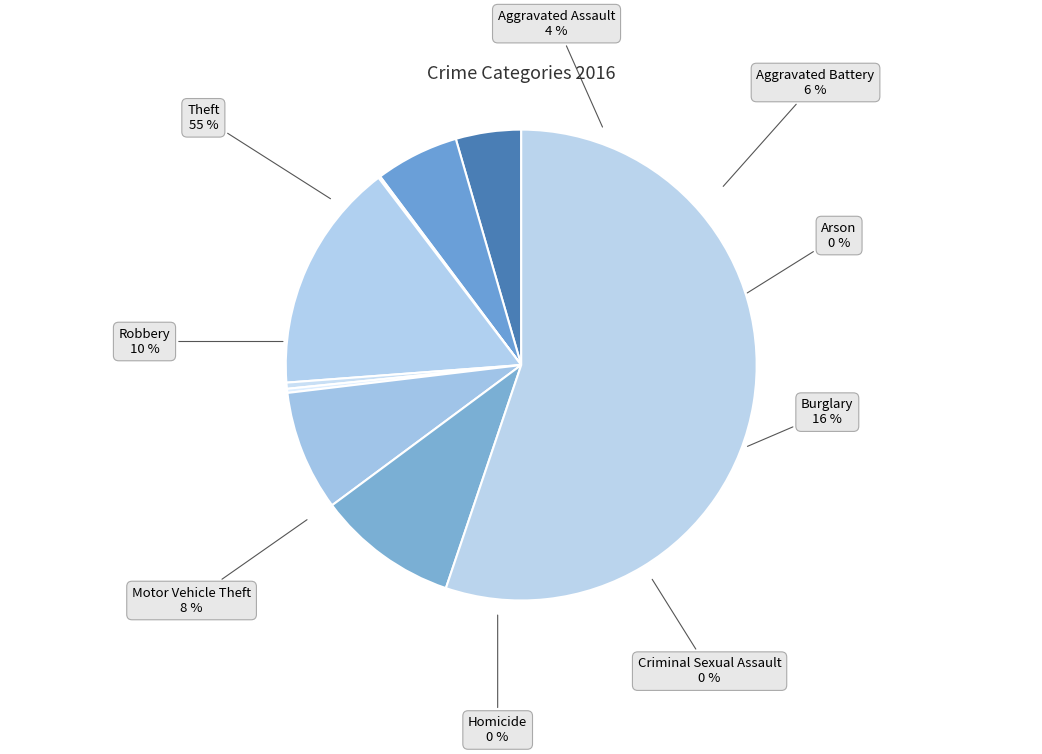

Which category has the biggest portion of the pie?

Theft